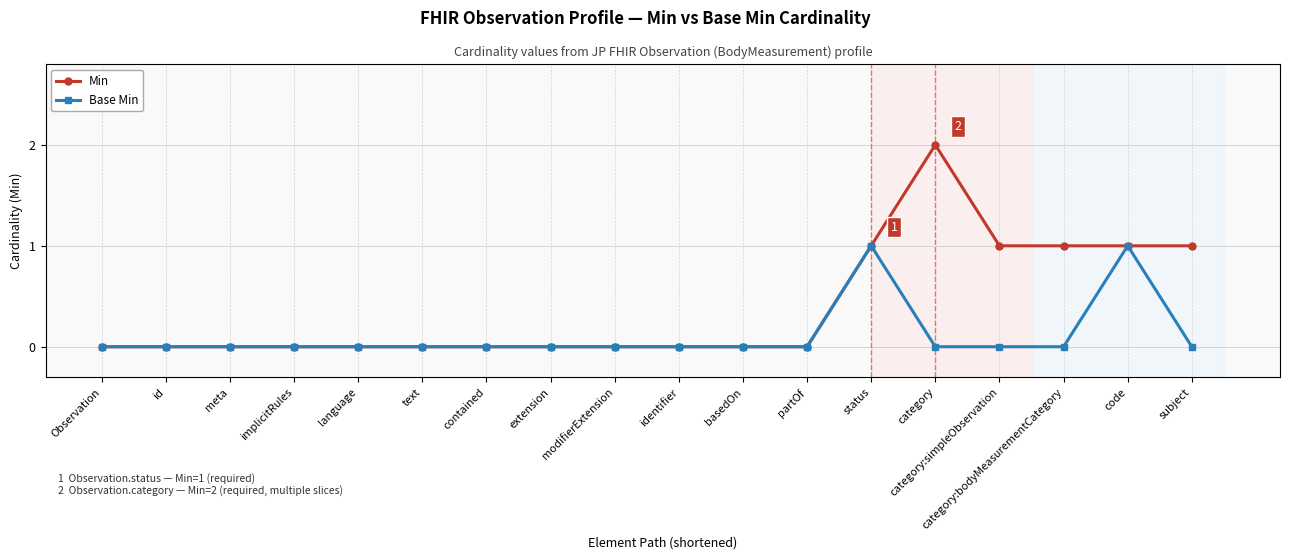

Count the Base Min values in the range 0 to 1.

18